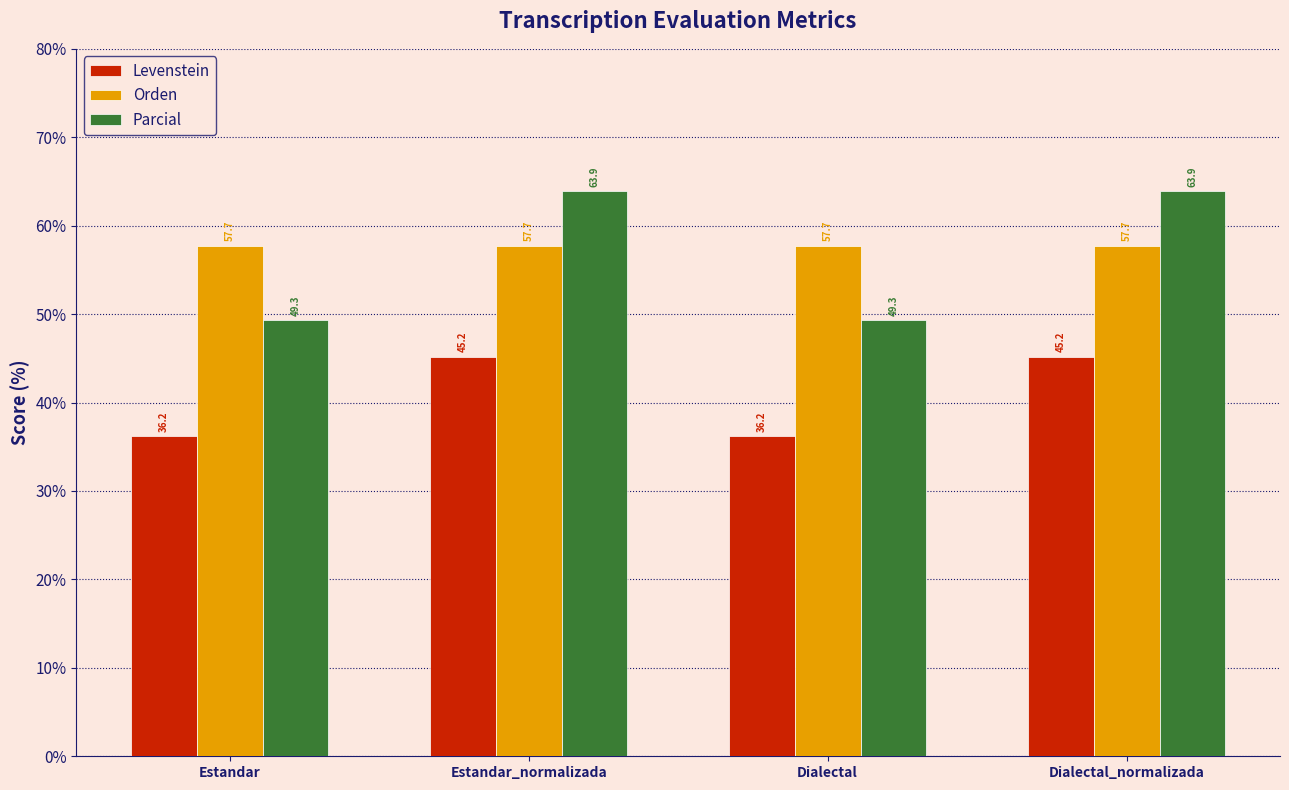

How many groups of bars are there?

4